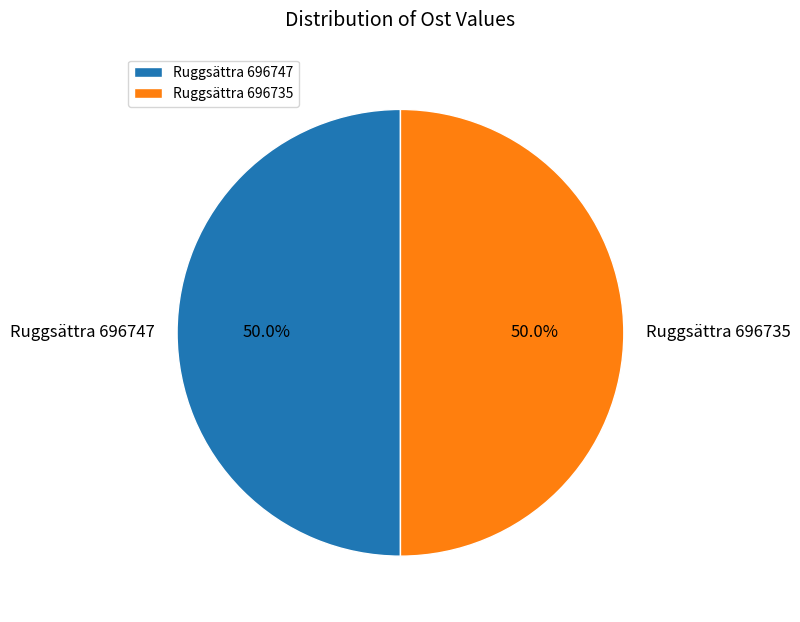

Approximately how many times larger is the value at Ruggsättra 696735 compared to Ruggsättra 696747?

1.0